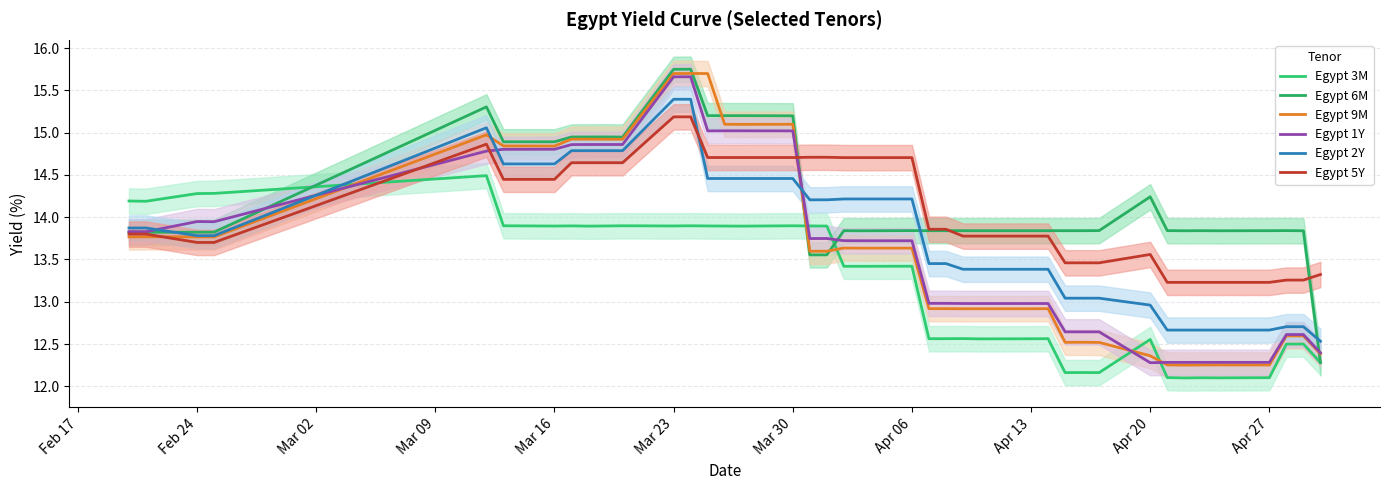

Reading left to right, list all the values displayed in this chart.

Egypt 3M: 14.2	14.2	14.3	14.3	14.5	13.9	13.9	13.9	13.9	13.9	13.9	13.9	13.9	13.9	13.9	13.9	13.9	13.9	13.9	13.4	13.4	13.4	12.6	12.6	12.6	12.6	12.6	12.6	12.2	12.2	12.2	12.6	12.1	12.1	12.1	12.1	12.1	12.5	12.5	12.3
Egypt 6M: 13.8	13.8	13.8	13.8	15.3	14.9	14.9	14.9	14.9	14.9	14.9	15.7	15.7	15.2	15.2	15.2	15.2	13.6	13.6	13.8	13.8	13.8	13.8	13.8	13.8	13.8	13.8	13.8	13.8	13.8	13.8	14.2	13.8	13.8	13.8	13.8	13.8	13.8	13.8	12.3
Egypt 9M: 13.8	13.8	13.8	13.8	15.0	14.8	14.8	14.9	14.9	14.9	14.9	15.7	15.7	15.7	15.1	15.1	15.1	13.6	13.6	13.6	13.6	13.6	12.9	12.9	12.9	12.9	12.9	12.9	12.5	12.5	12.5	12.4	12.3	12.3	12.3	12.3	12.3	12.6	12.6	12.4
Egypt 1Y: 13.8	13.8	13.9	13.9	14.8	14.8	14.8	14.9	14.9	14.9	14.9	15.7	15.7	15.0	15.0	15.0	15.0	13.7	13.7	13.7	13.7	13.7	13.0	13.0	13.0	13.0	13.0	13.0	12.6	12.6	12.6	12.3	12.3	12.3	12.3	12.3	12.3	12.6	12.6	12.4
Egypt 2Y: 13.9	13.9	13.8	13.8	15.1	14.6	14.6	14.8	14.8	14.8	14.8	15.4	15.4	14.5	14.5	14.5	14.5	14.2	14.2	14.2	14.2	14.2	13.5	13.5	13.4	13.4	13.4	13.4	13.0	13.0	13.0	13.0	12.7	12.7	12.7	12.7	12.7	12.7	12.7	12.5
Egypt 5Y: 13.8	13.8	13.7	13.7	14.9	14.4	14.4	14.6	14.6	14.6	14.6	15.2	15.2	14.7	14.7	14.7	14.7	14.7	14.7	14.7	14.7	14.7	13.9	13.9	13.8	13.8	13.8	13.8	13.5	13.5	13.5	13.6	13.2	13.2	13.2	13.2	13.2	13.3	13.3	13.3